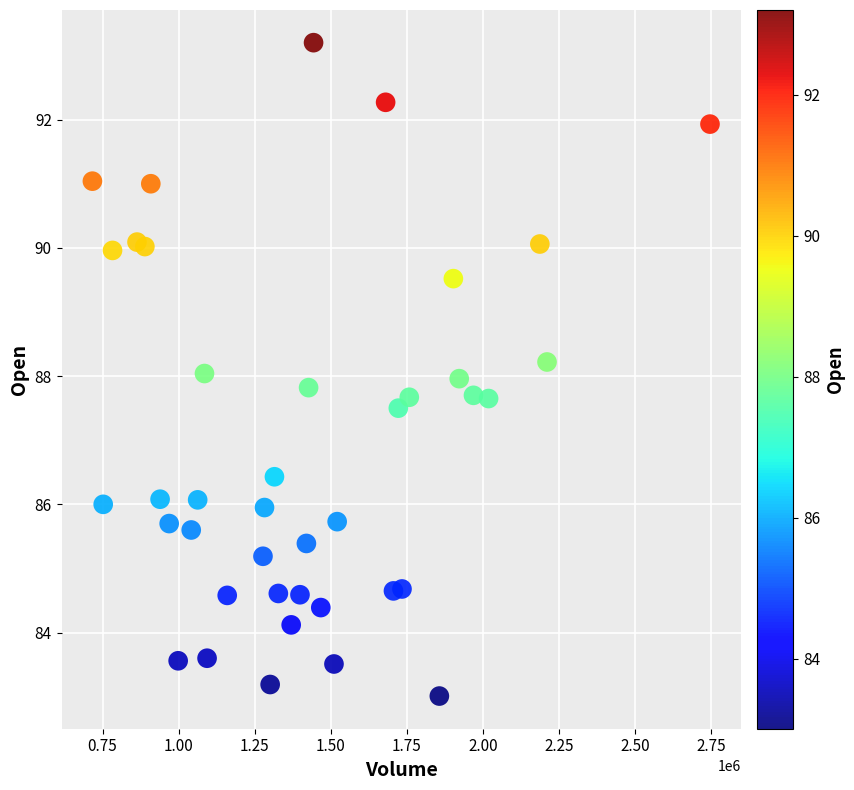

What is the range of X values (max minus min)?

2029400.0